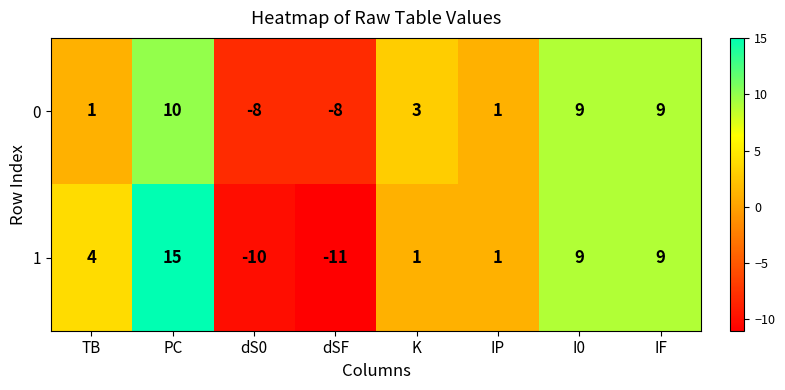

What value does the 0 series have at dS0?

-8